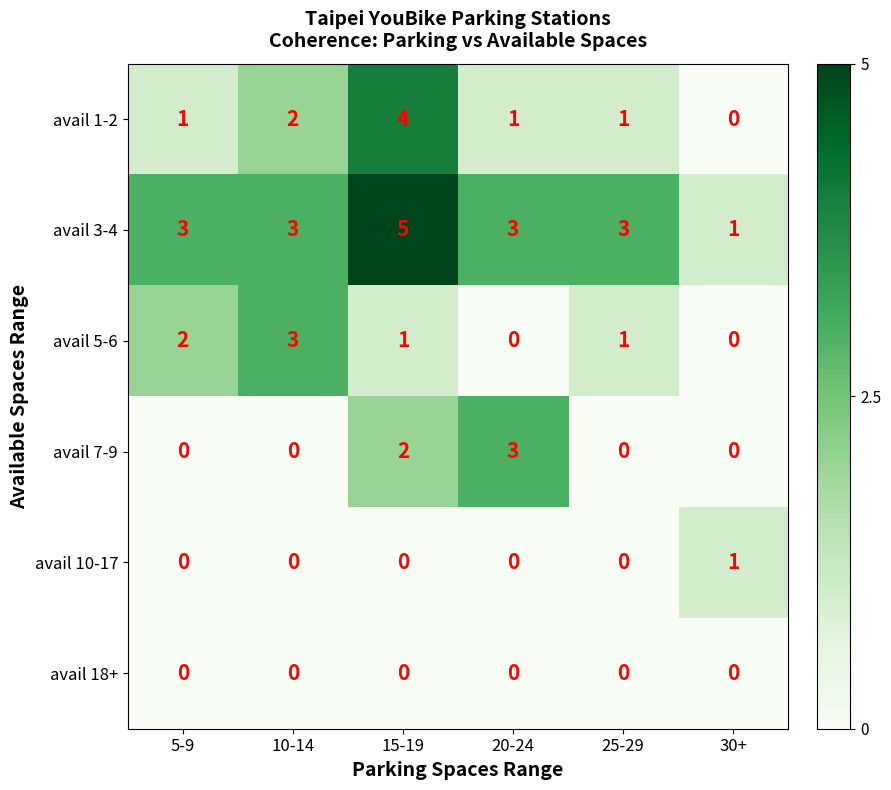

At which category is the sum across all series the highest?

15-19